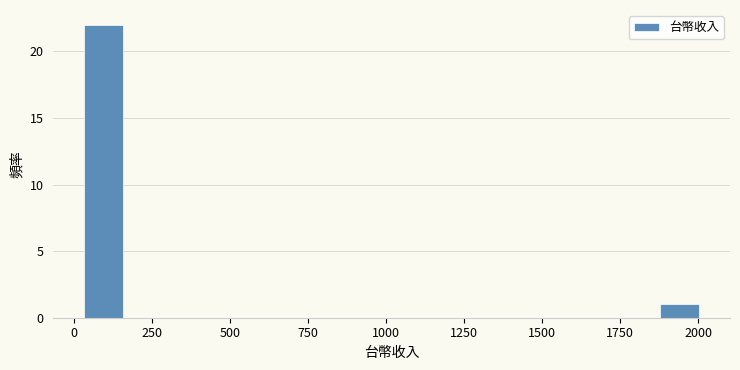

Read against the x-axis, roughly where is the centre of the tallest bar?

100